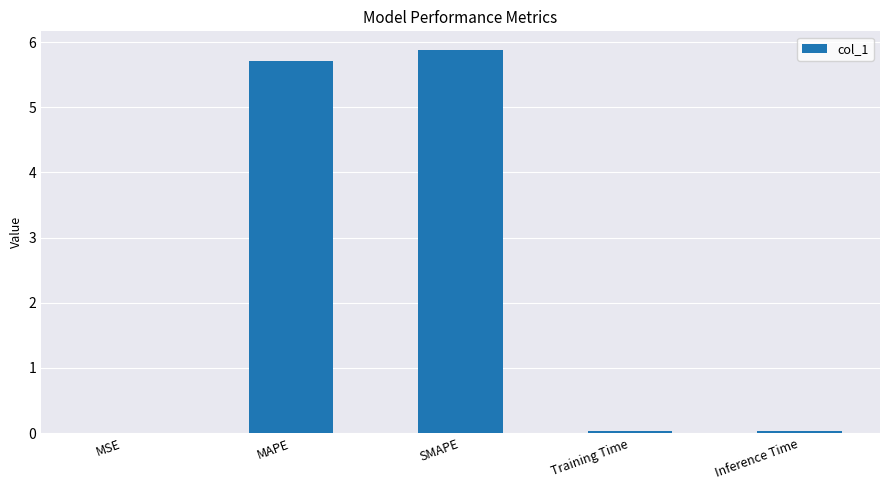

The value at MSE is 0.0. True or false?

True